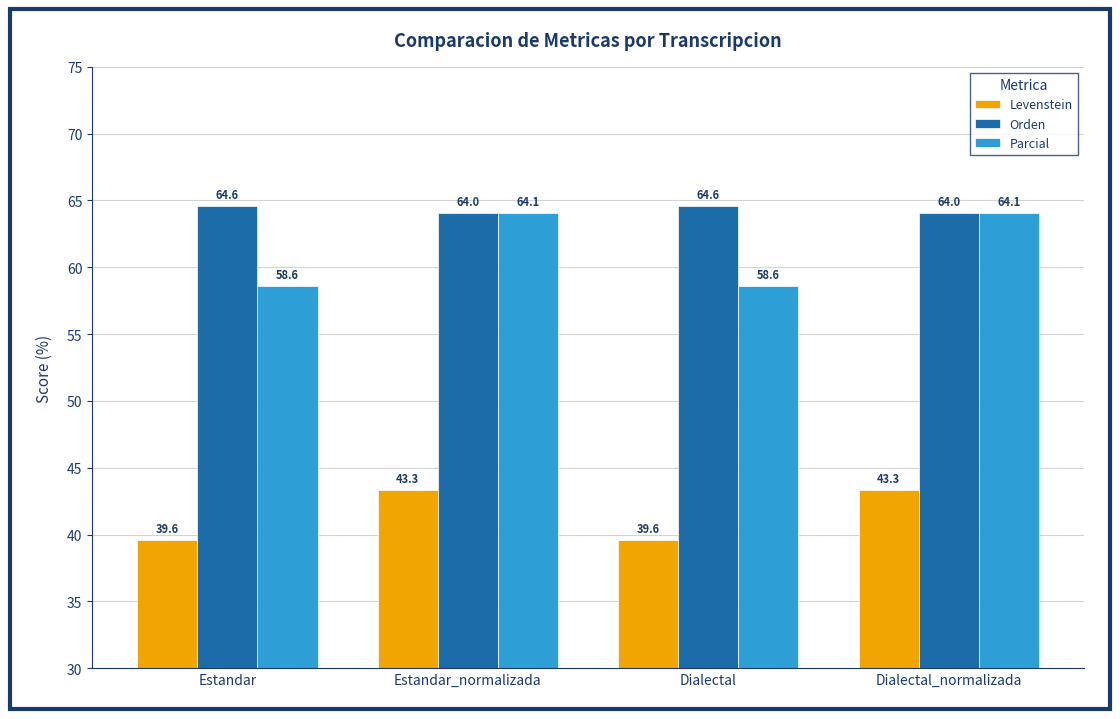

True or false: Orden has a value of 64.0 at Estandar_normalizada.

True